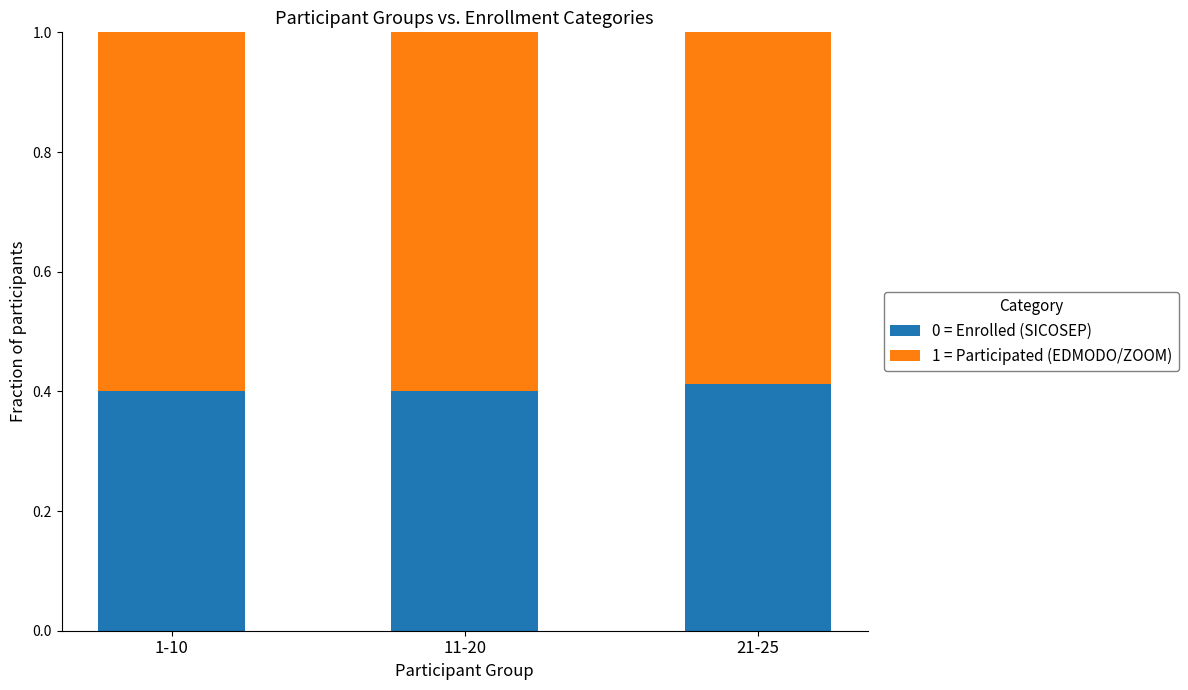

How many 0 = Enrolled (SICOSEP) values are between 0 and 1?

3